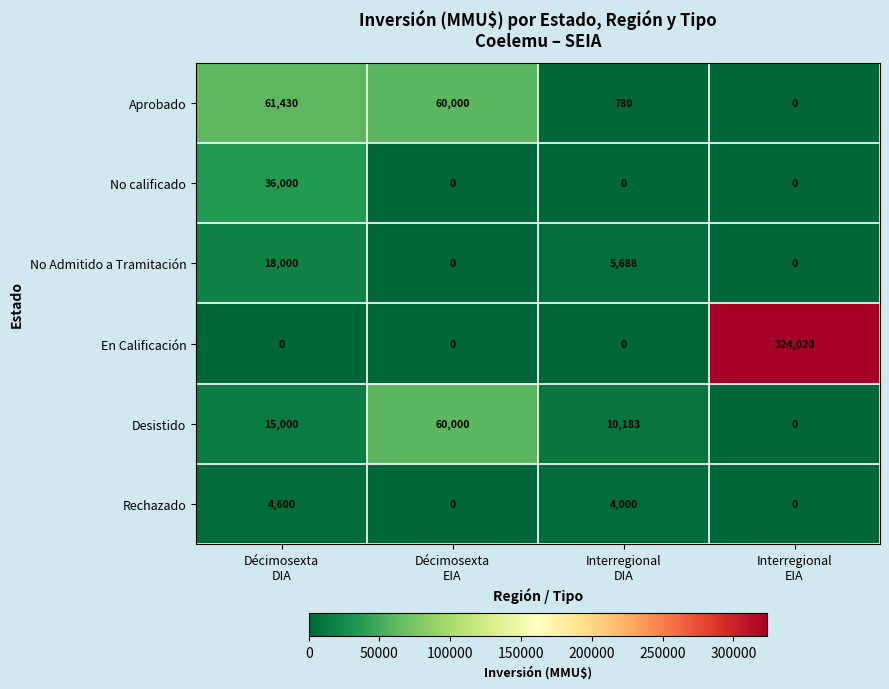

At how many categories does at least one series exceed 311657?

1